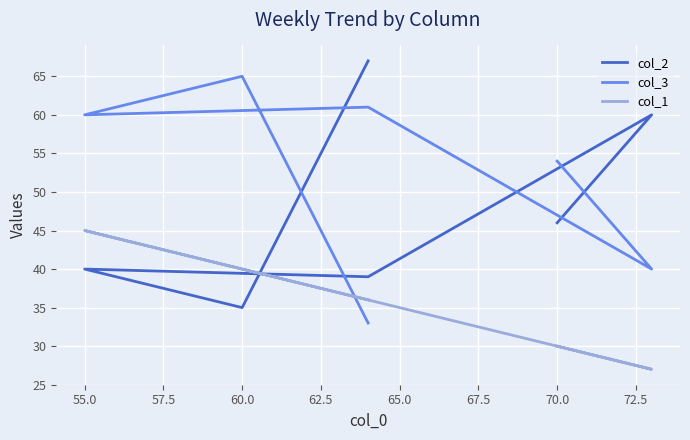

Which series changed the most between 52.5 and 55.0?

col_2